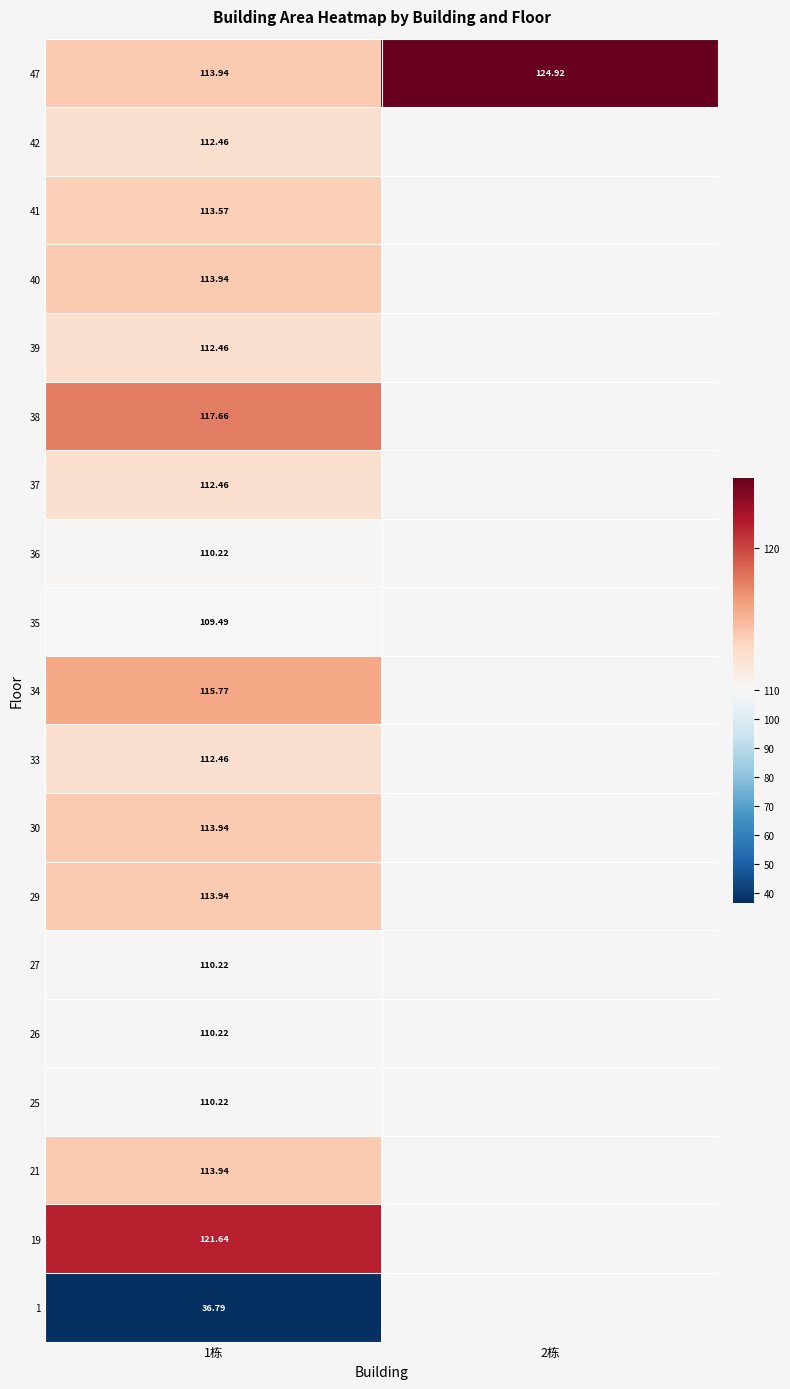

Rank the series at 1栋 from highest to lowest value.

19, 38, 34, 47, 40, 30, 29, 21, 41, 42, 39, 37, 33, 36, 27, 26, 25, 35, 1